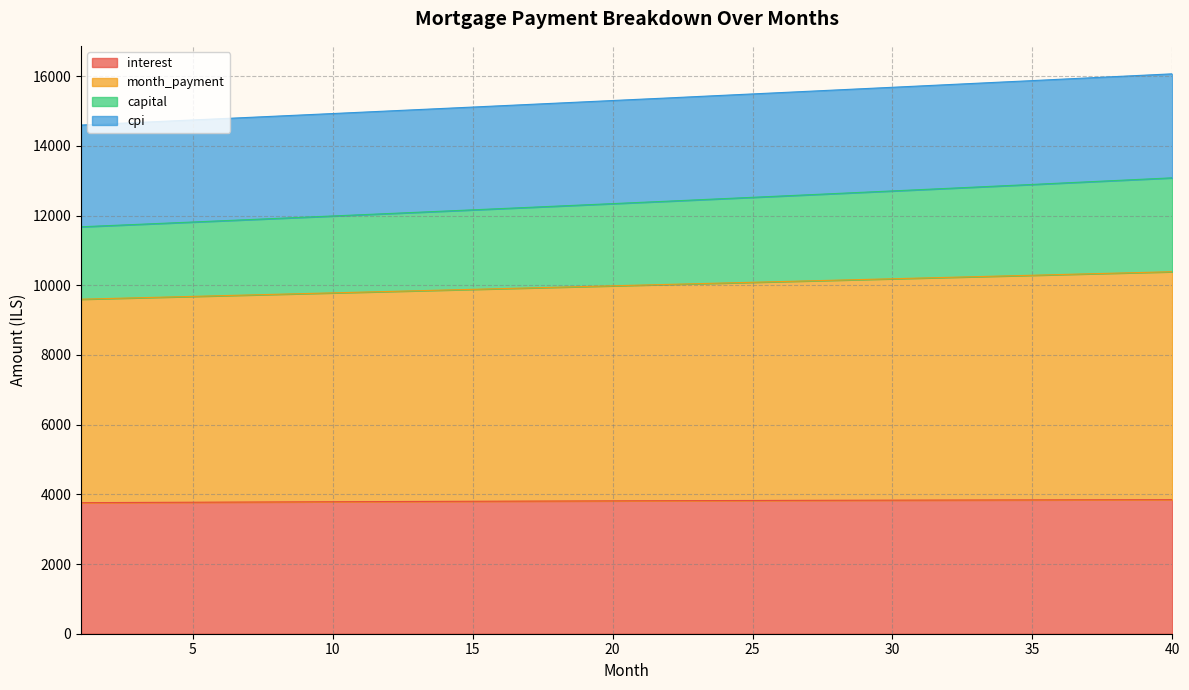

What are all the series names shown in the legend?

interest, month_payment, capital, cpi